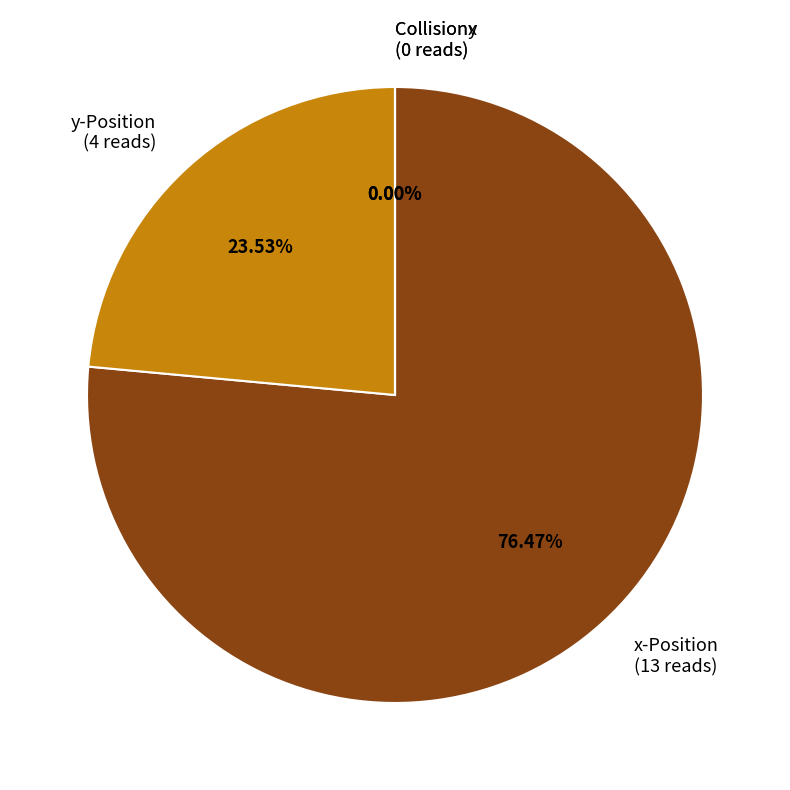

What is the change in value from y-Position to Collisionx?

-4